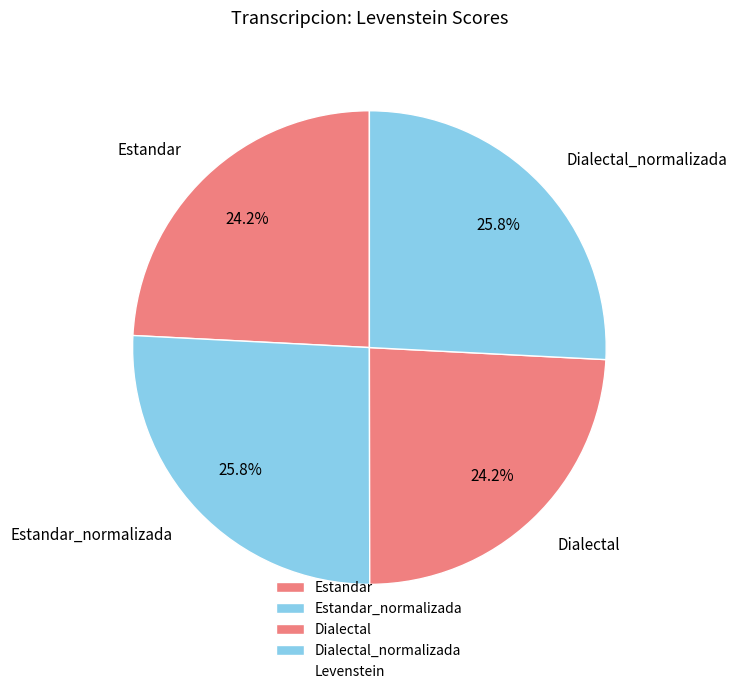

Is there a majority slice in this chart?

No